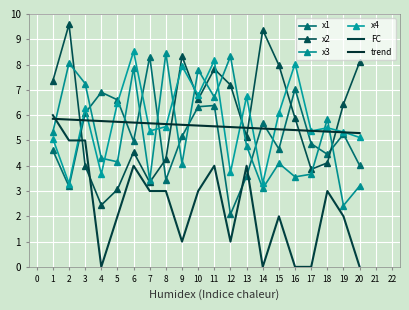

How many times do trend and x4 cross each other?

12